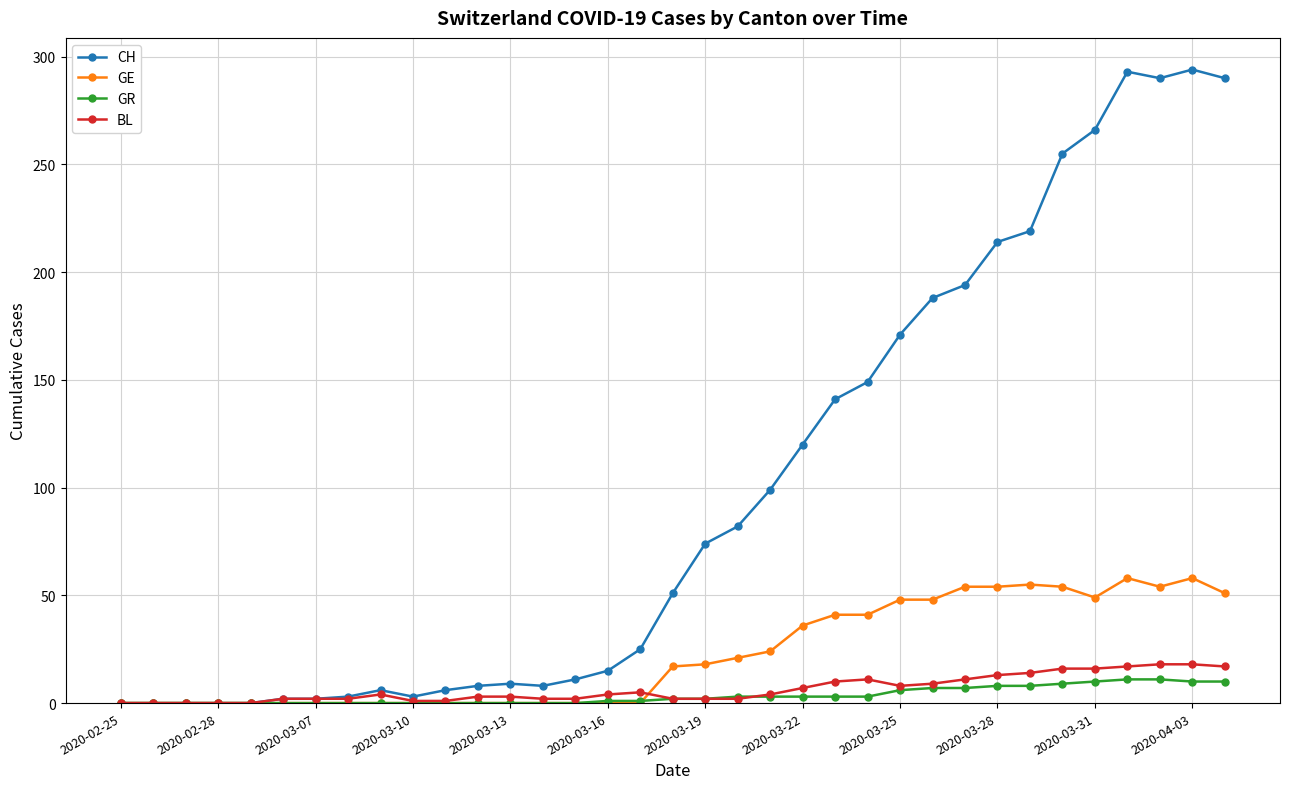

True or false: CH has more than 1 points higher than both neighbors.

True